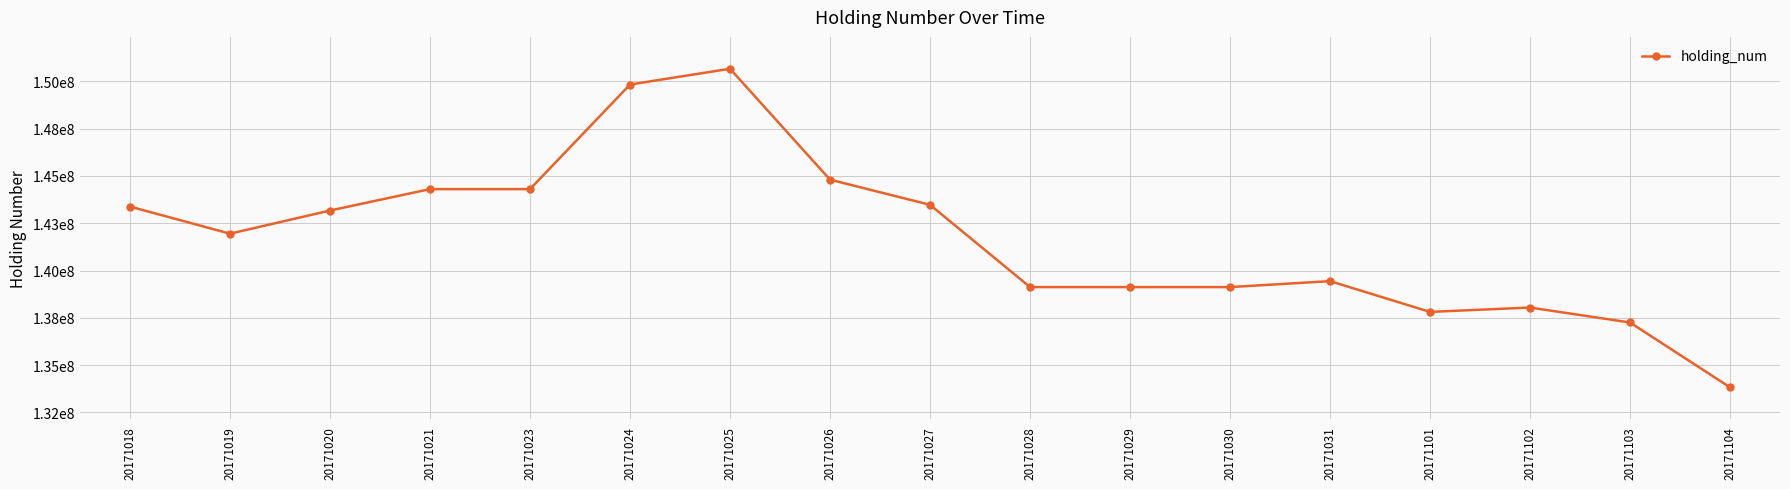

What is the minimum value shown in the chart?

133829827